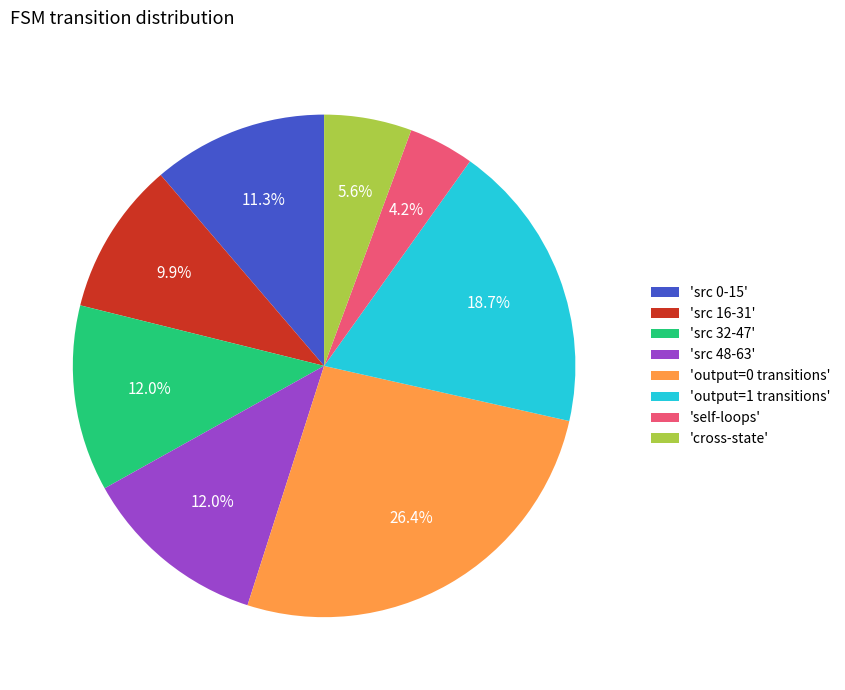

Which category has the biggest portion of the pie?

'output=0 transitions'